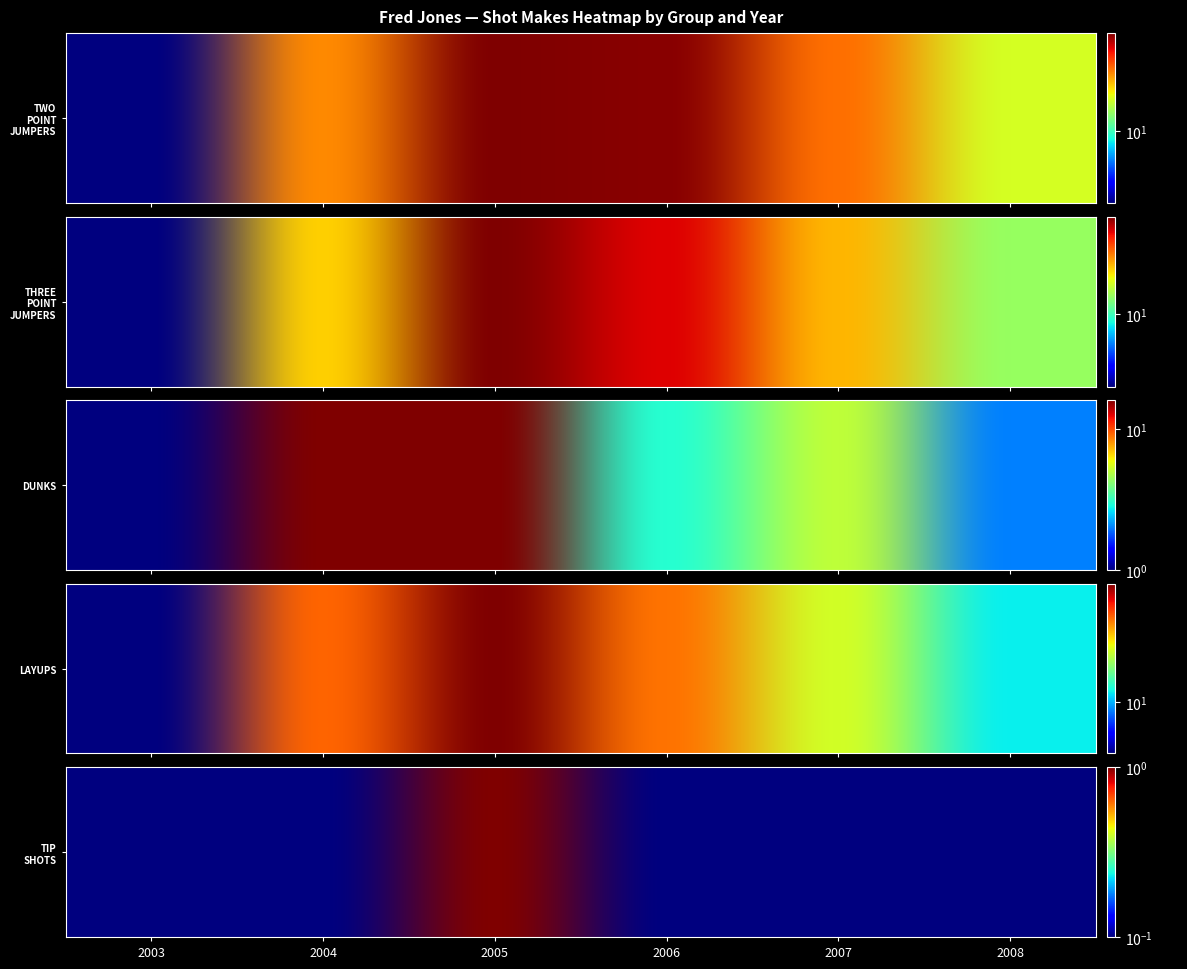

What value does the 2008 series have at DUNKS?

2